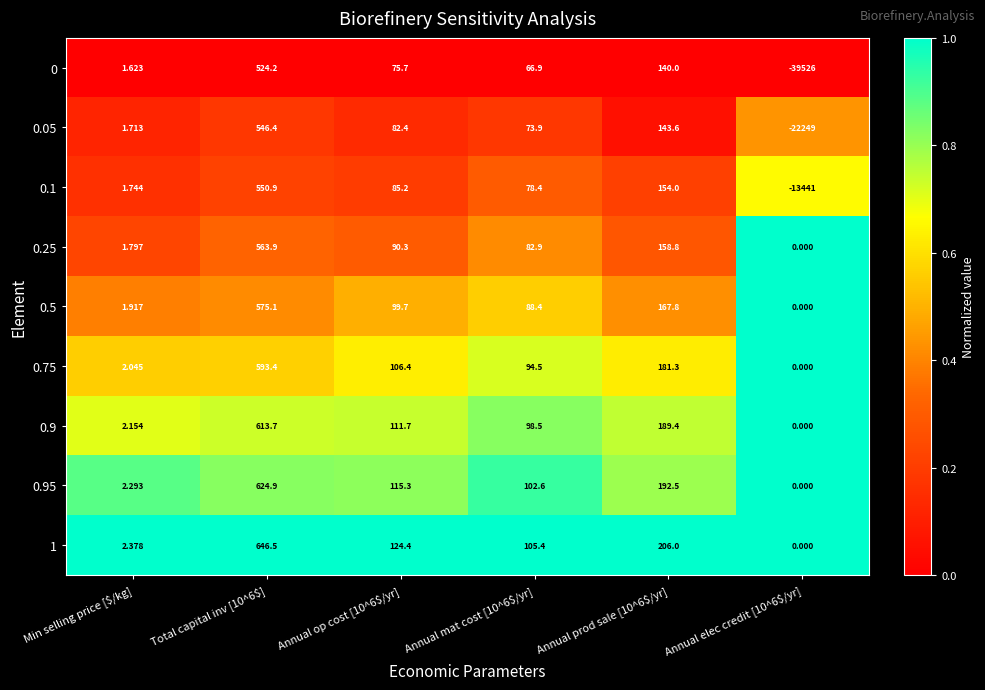

At which label is 0 closest to -19500?

Min selling price [$/kg]